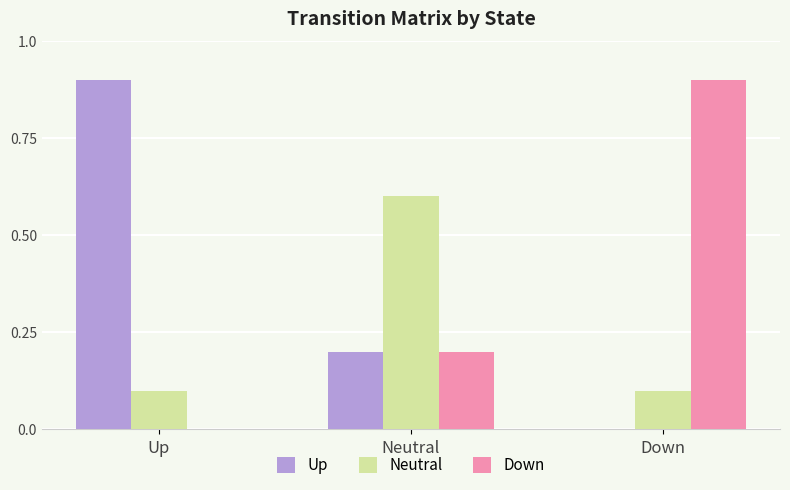

What are all the series names shown in the legend?

Up, Neutral, Down